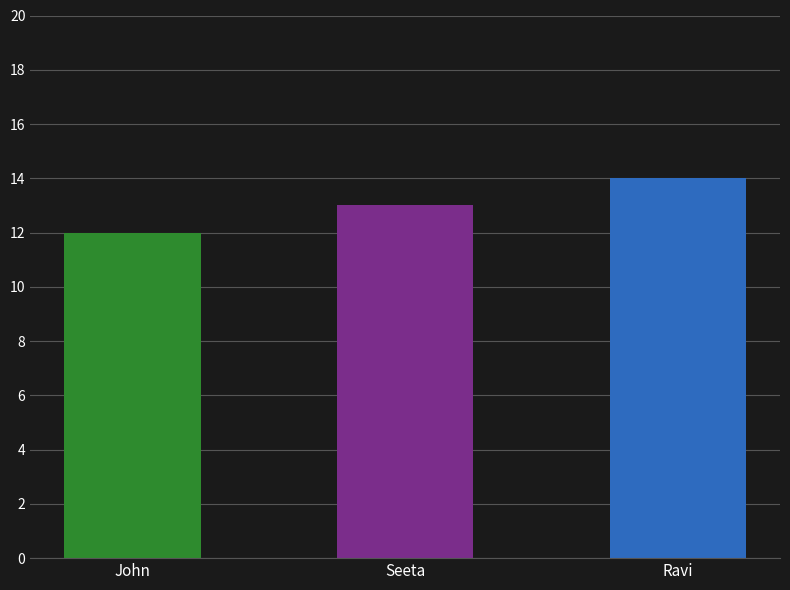

Rank the categories by value from highest to lowest.

Ravi, Seeta, John